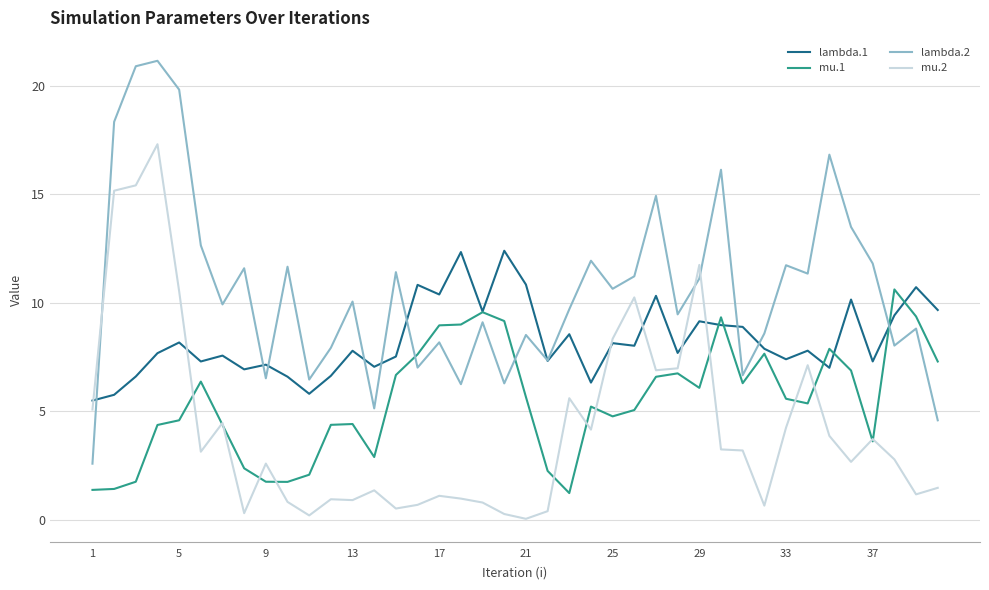

Which series has the largest total across all categories?

lambda.2